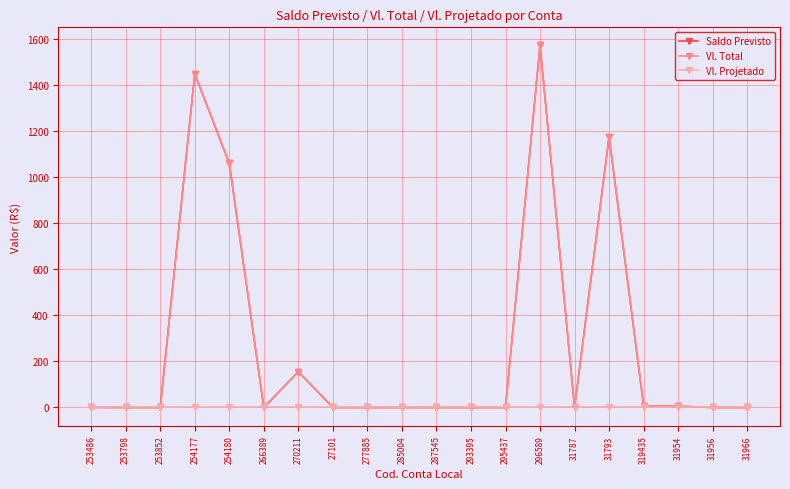

Does the chart have visible grid lines?

Yes